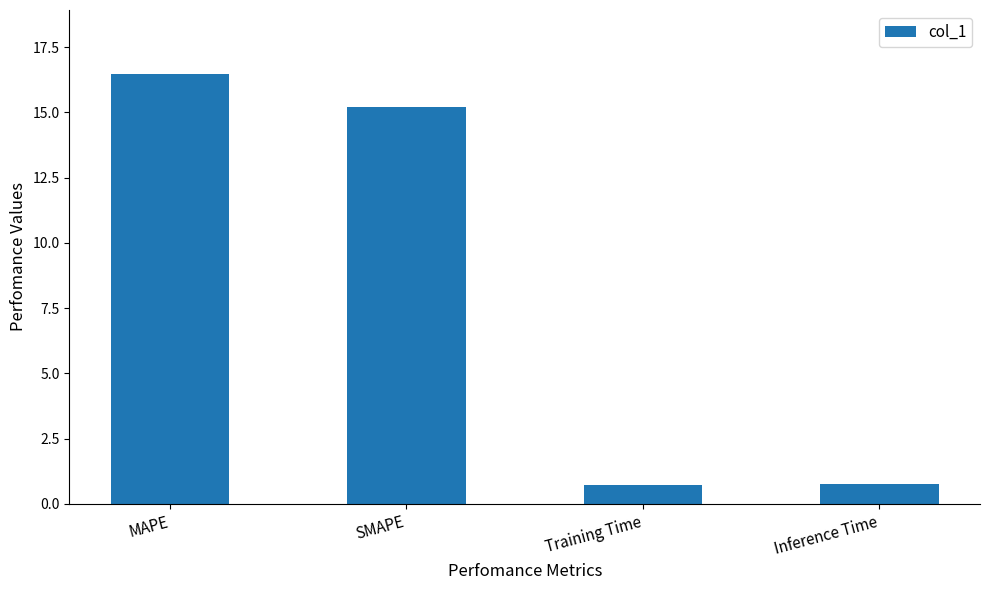

What is the label of the 4th bar from the left?

Inference Time